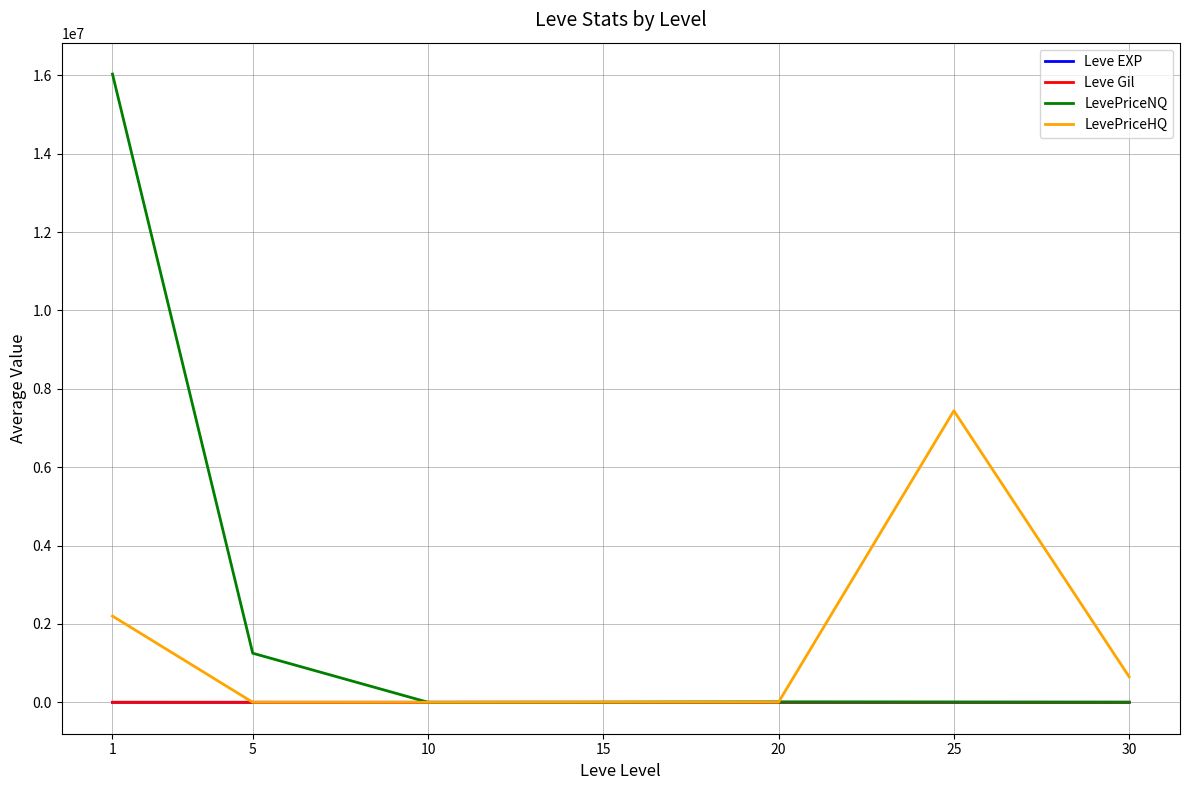

Between 5 and 30, which series saw the biggest shift?

LevePriceNQ